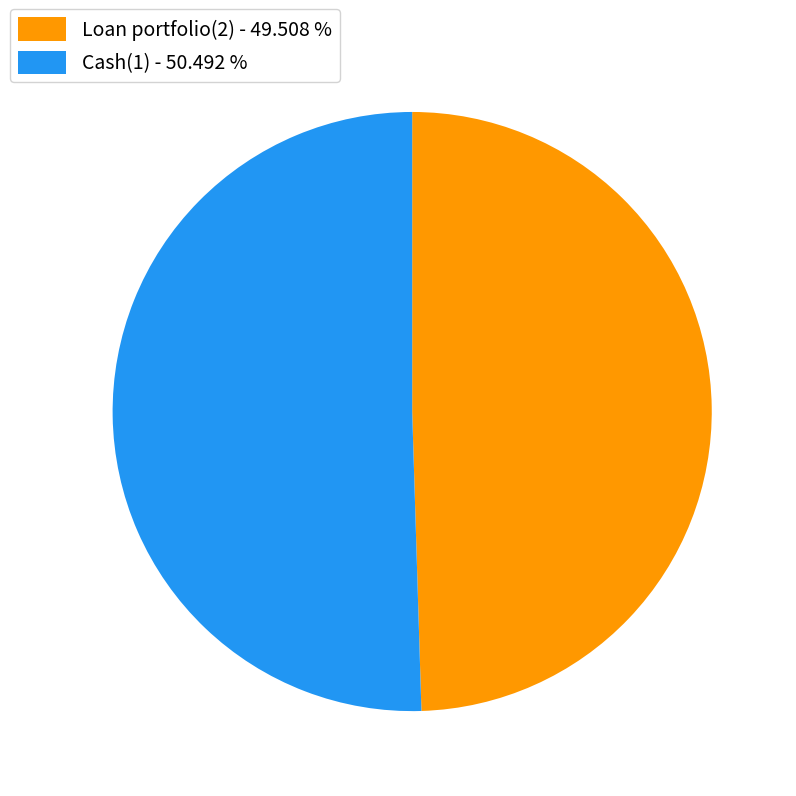

Do Loan portfolio(2) - 49.508 % and Cash(1) - 50.492 % together represent more than half of the pie?

Yes